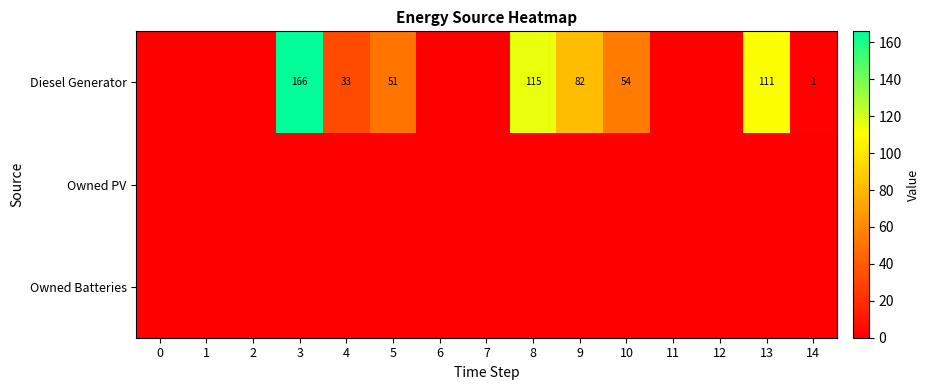

What is the sum of the Diesel Generator values at 8 and 14?

116